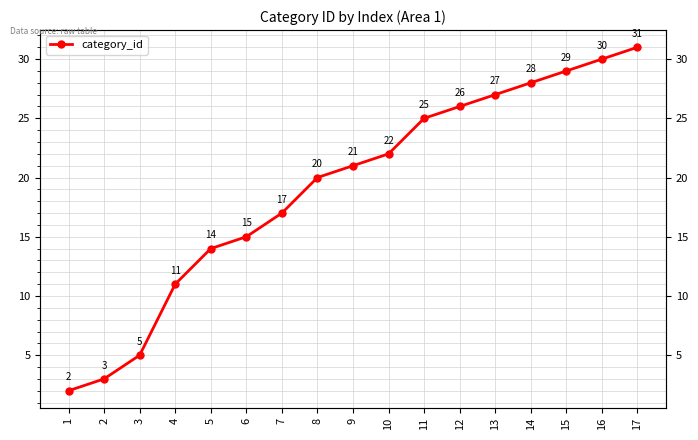

What is the ratio of the value at 4 to the value at 10?

0.5